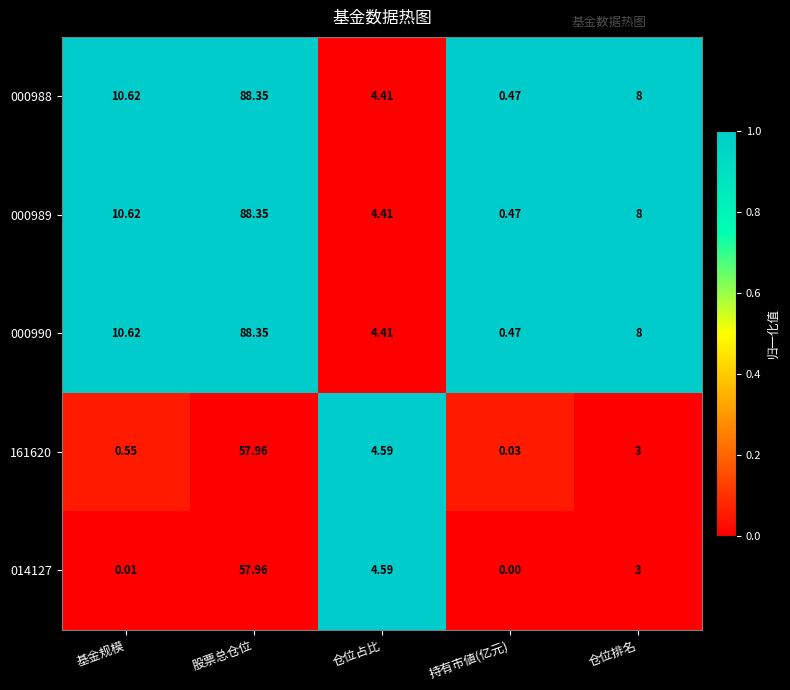

Is the value of 000988 at 持有市値(亿元) greater than the value of 161620 at 持有市値(亿元)?

Yes